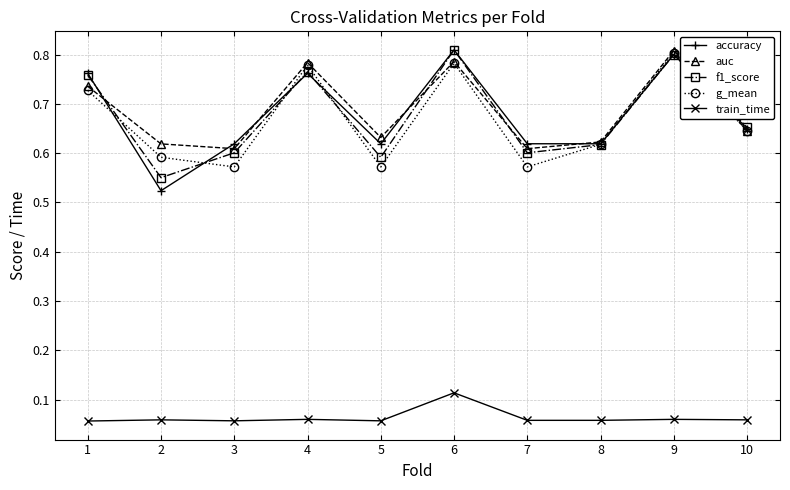

Is the value of f1_score at 5 greater than the value of accuracy at 7?

No